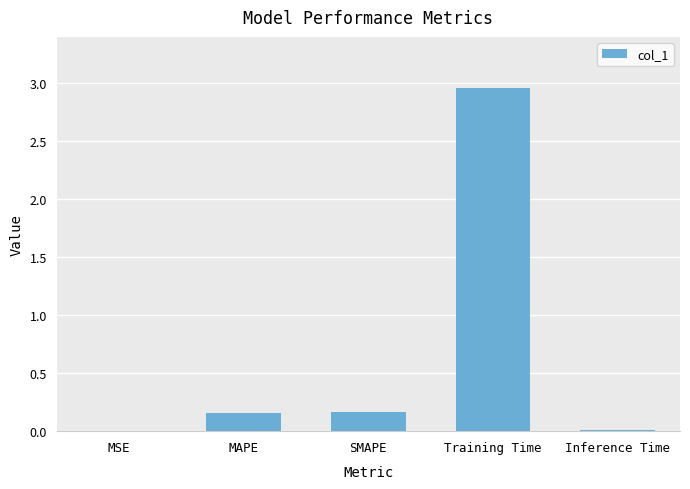

The value at Training Time is 1.8. True or false?

False